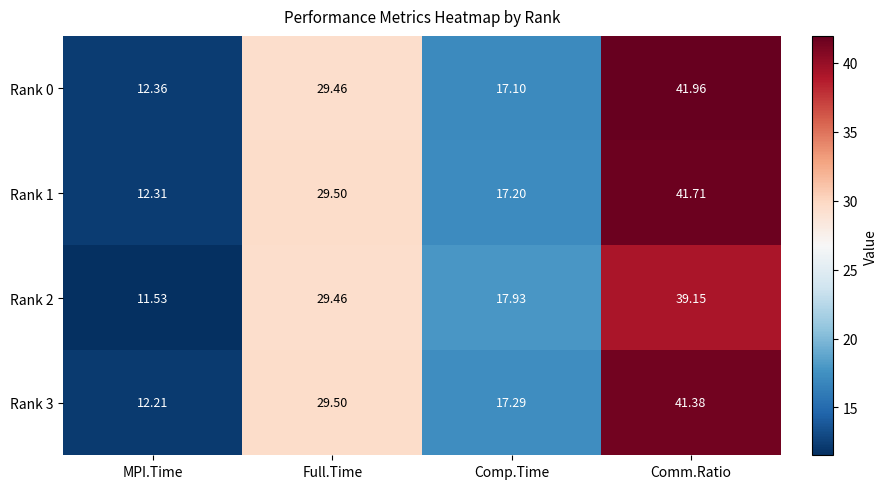

At which label does Rank 1 reach its peak?

Comm.Ratio